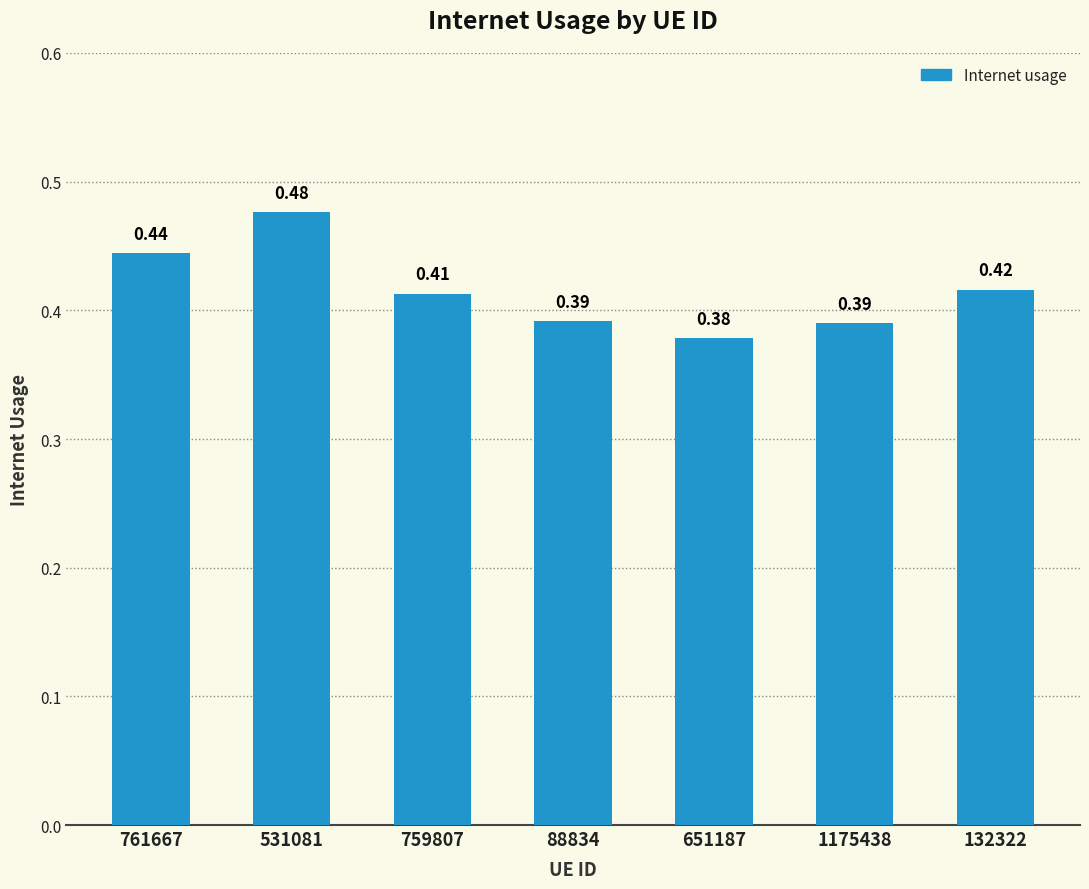

Between 531081 and 88834, which is larger?

531081